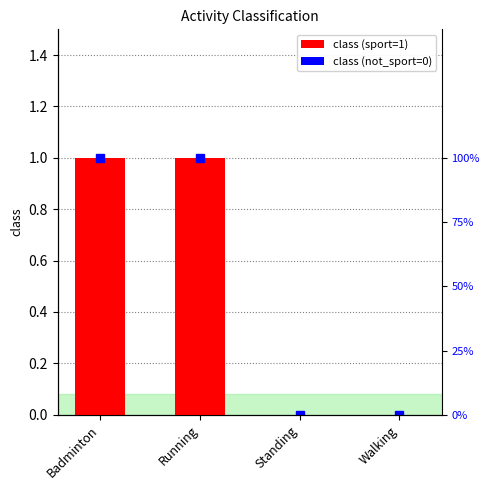

How many categories are shown in the chart?

4